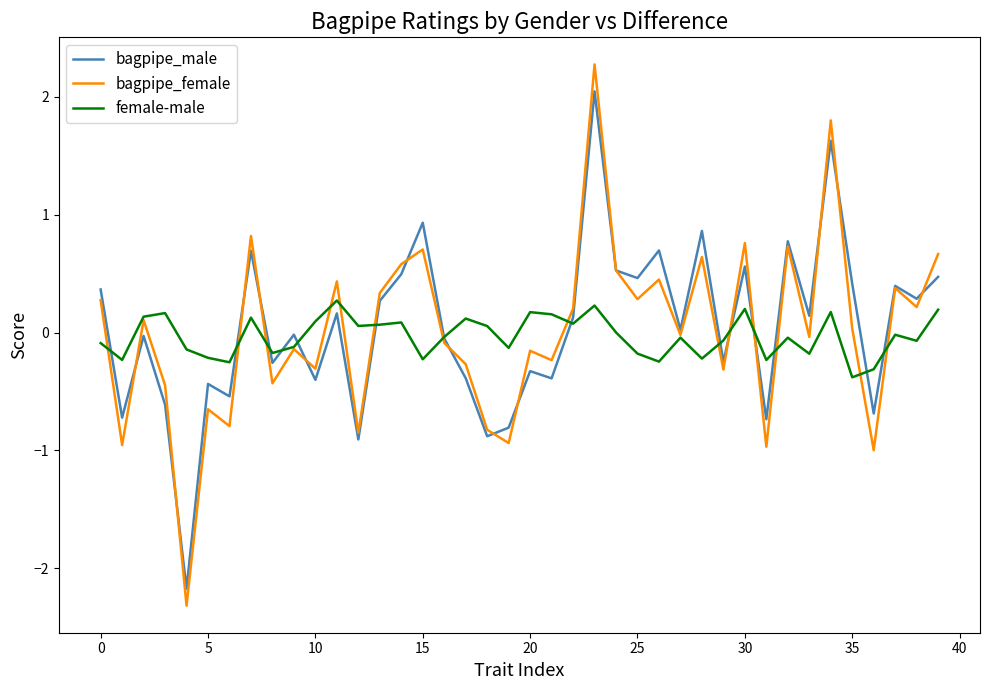

Which series has the largest range (max minus min)?

bagpipe_female